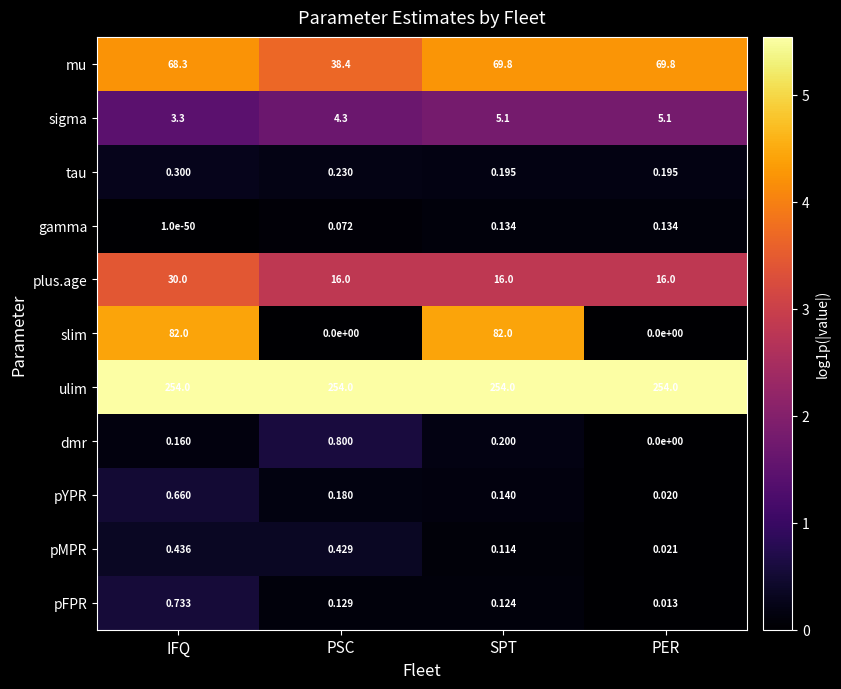

Where is dmr nearest to the value 0?

PER